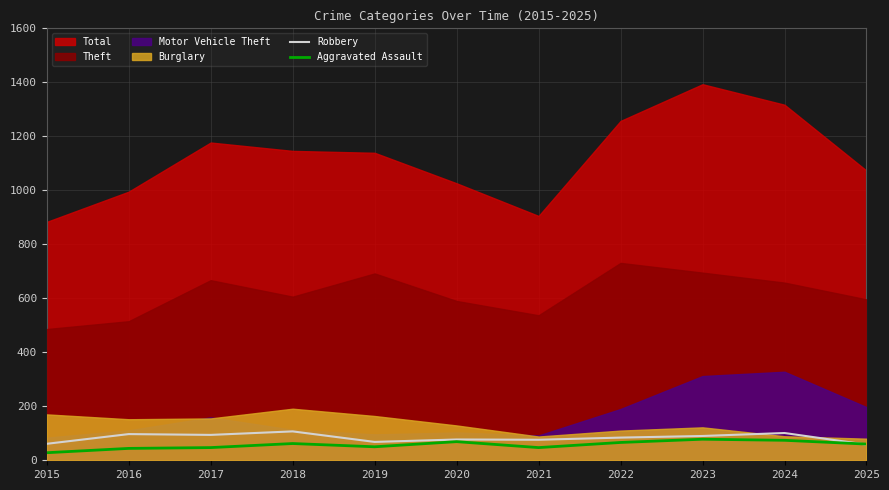

The value of Robbery at 2015 is 61. True or false?

True